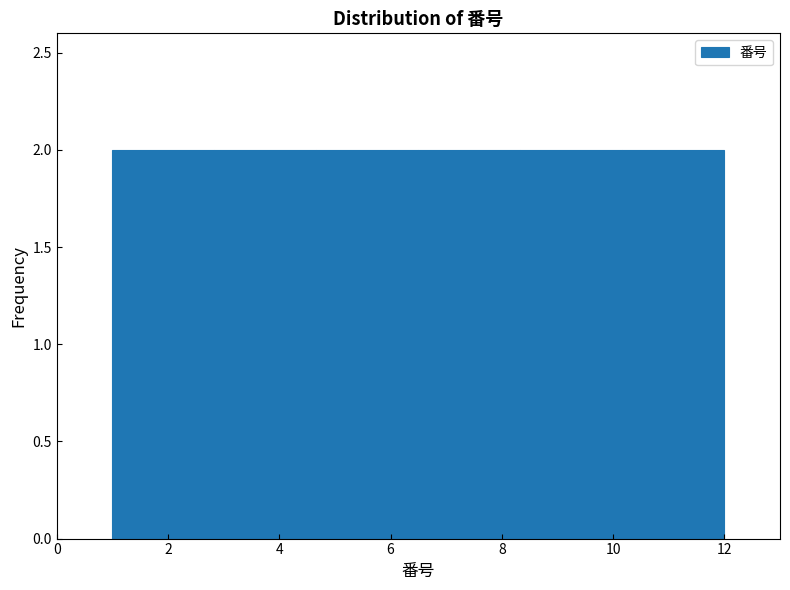

Reading left to right, list every bar in this chart as the range it spans on the x-axis followed by its height. Neither the bar edges nor the heights are printed on the chart, so give them approximately, as read against the axes.

1.0 to 2.8: 2
2.8 to 4.6: 2
4.6 to 6.6: 2
6.6 to 8.4: 2
8.4 to 10.2: 2
10.2 to 12.0: 2